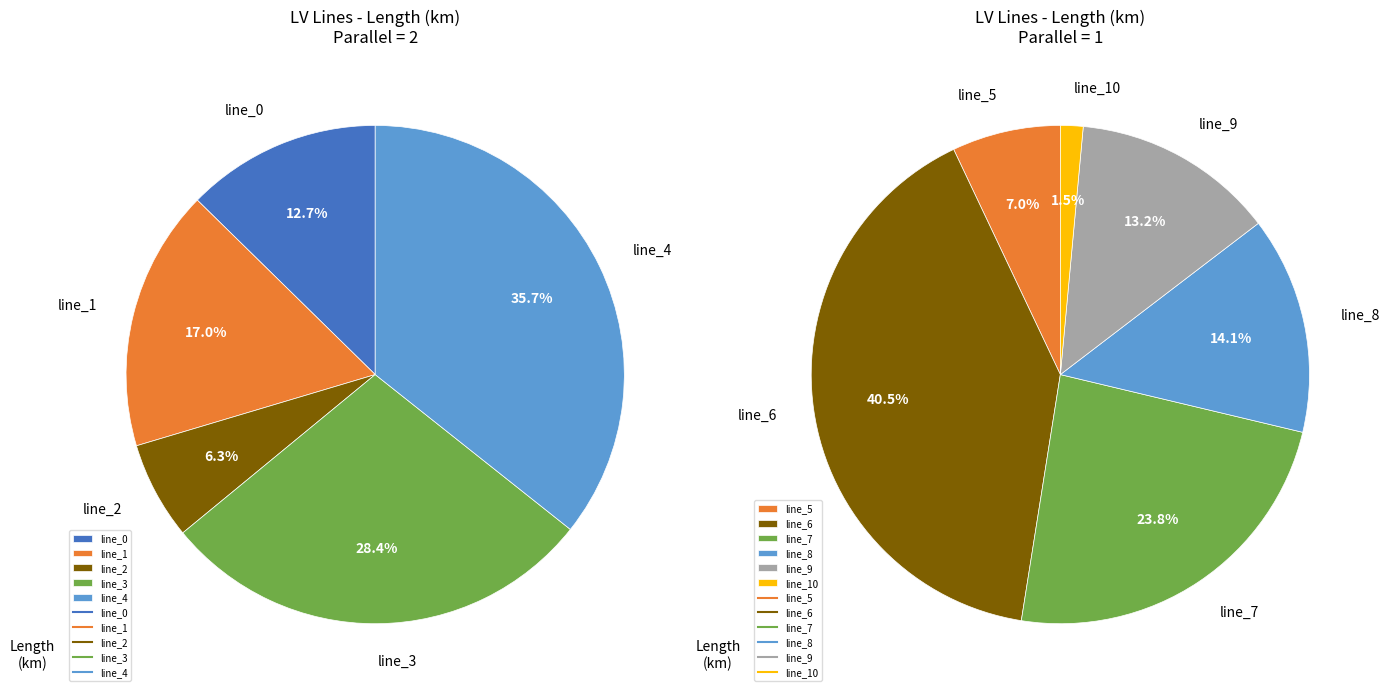

Does line_7 represent more than half of the total?

No